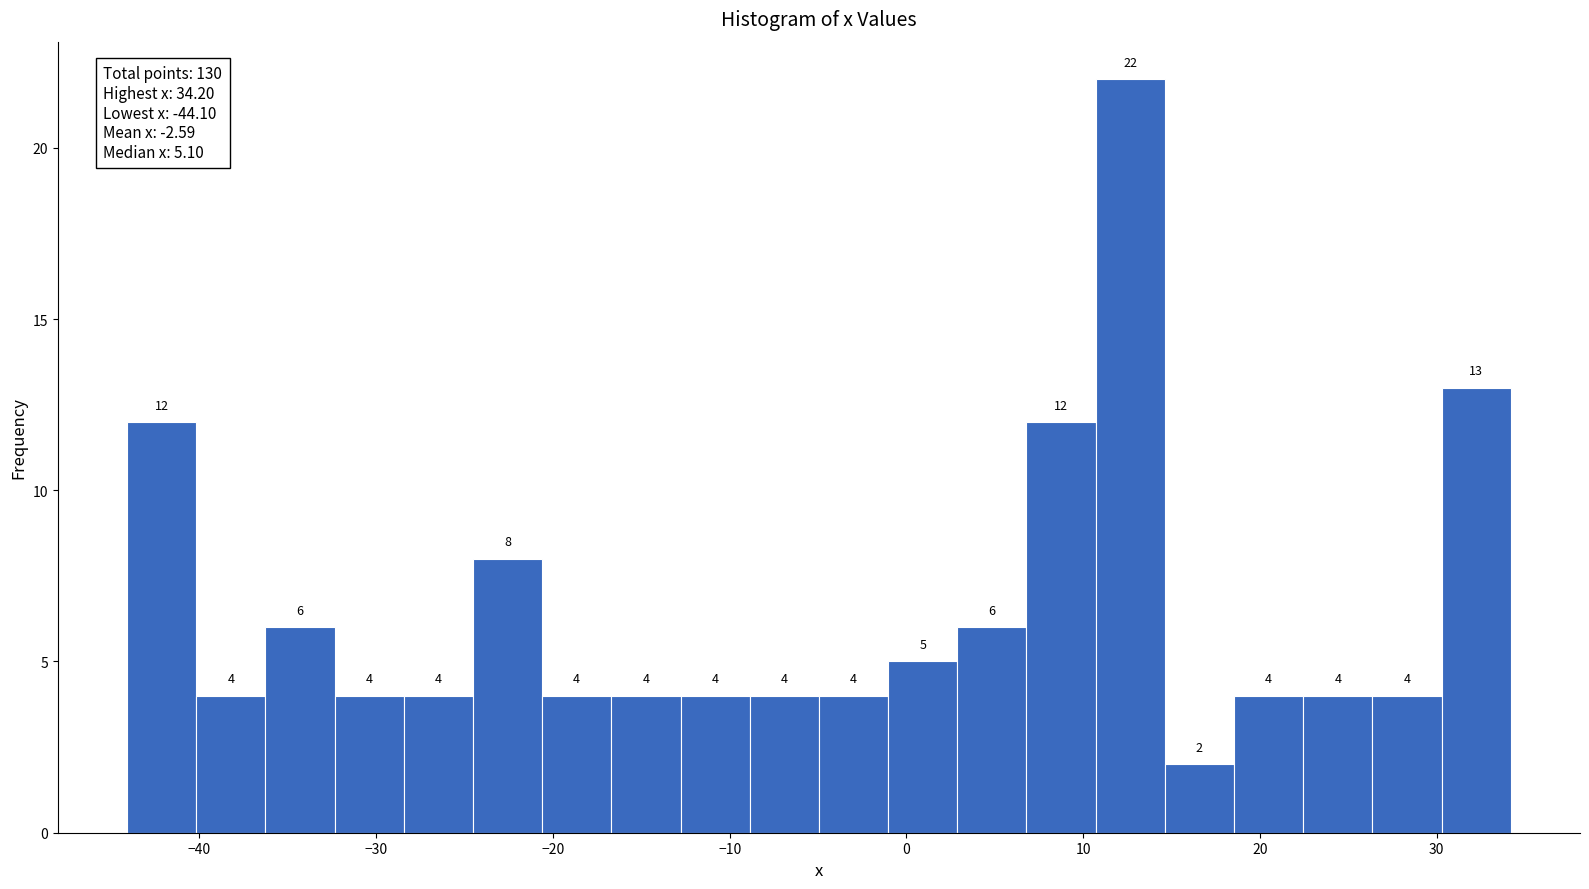

Around what value on the x-axis is the tallest bar? Give the approximate position of its centre, as read against the axis.

13